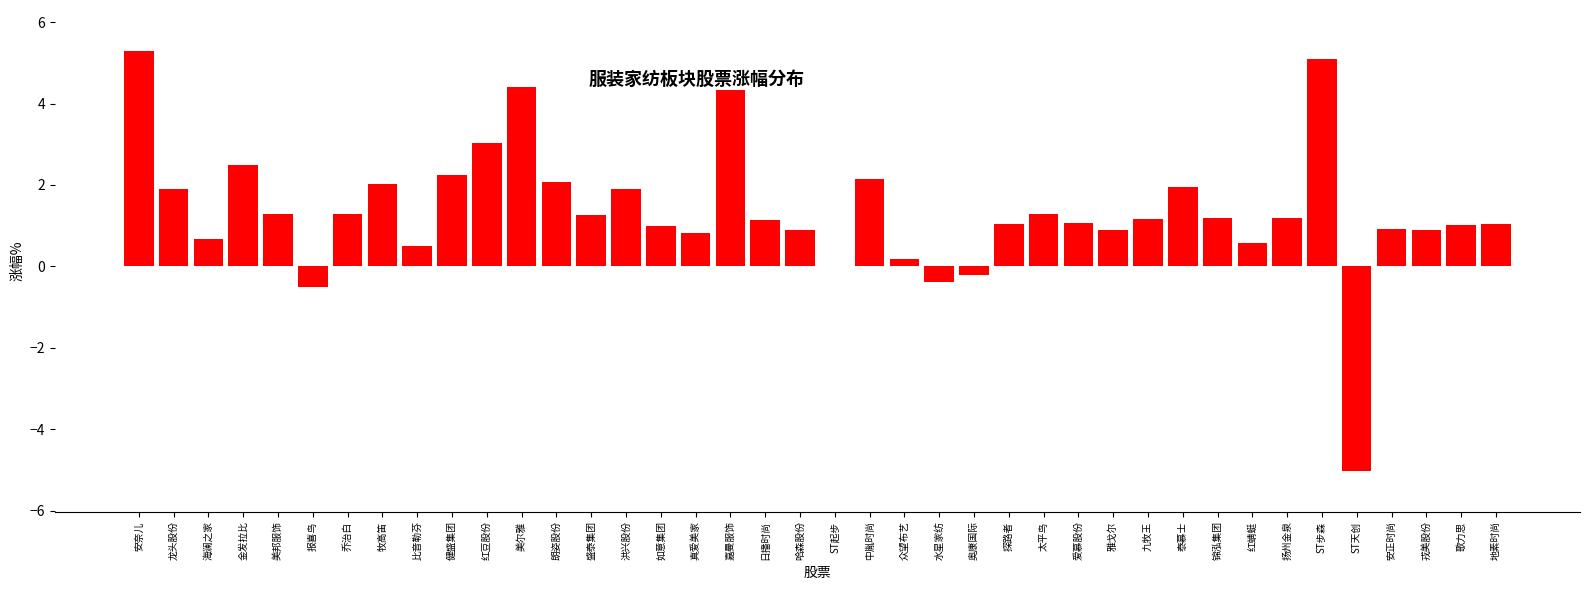

What is the sum of all values?

54.1